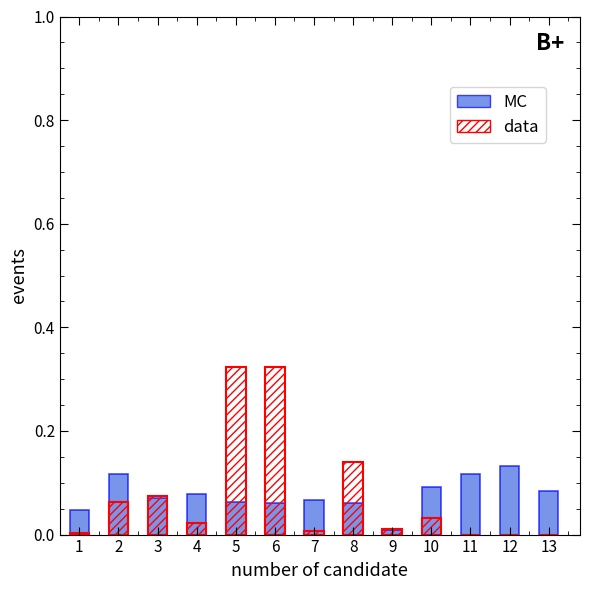

What is the total value across all series at 7?

0.1